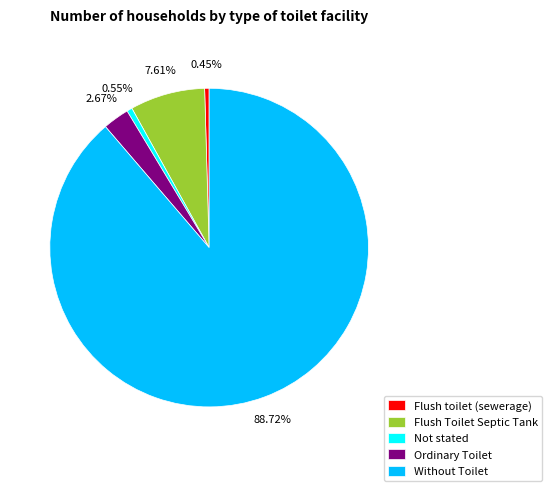

To the nearest percent, what is the average slice percentage?

20%